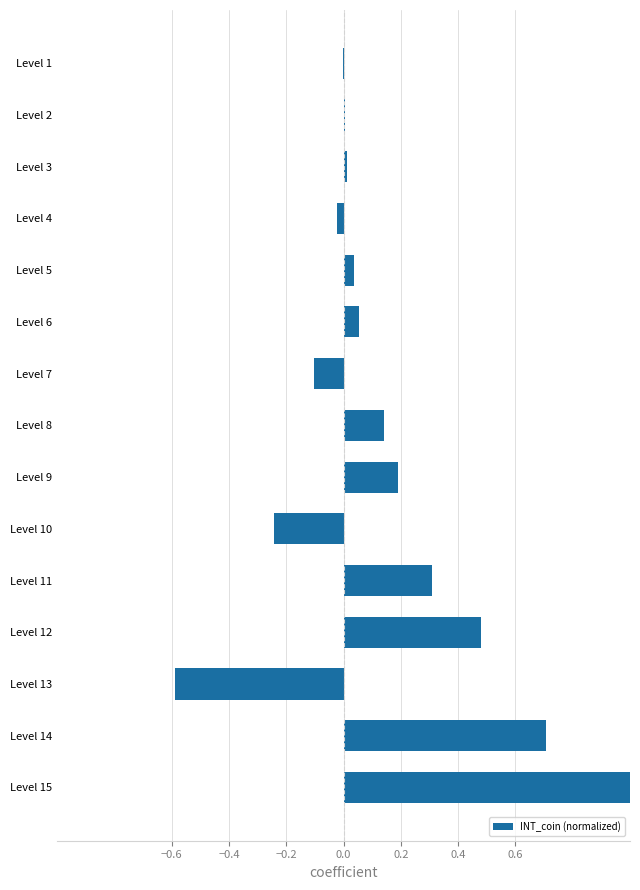

True or false: the data shows 0.0 at Level 3.

True